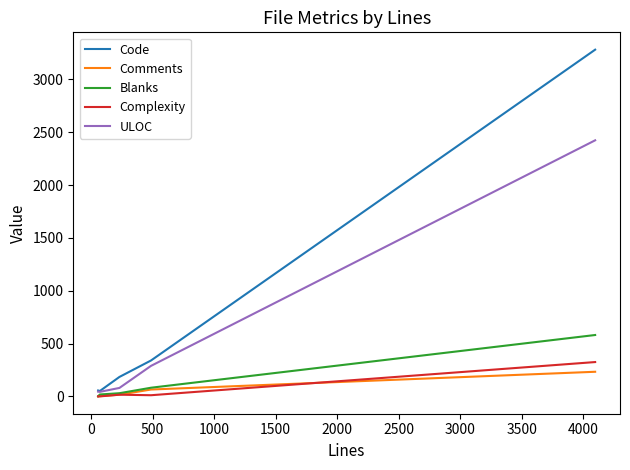

Which series has the largest range (max minus min)?

Code